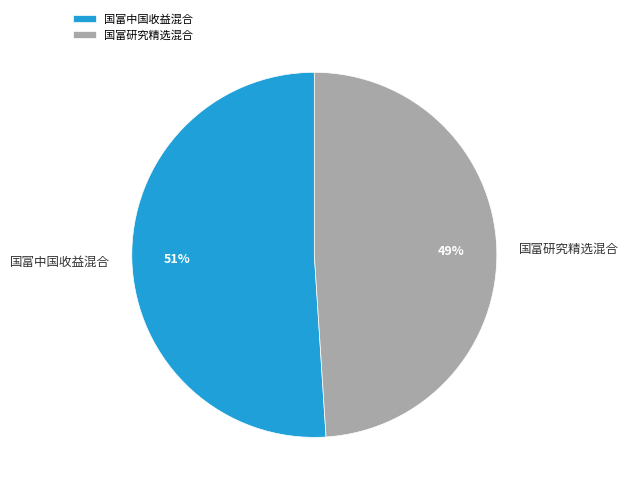

Is it true that 国富研究精选混合 is 49% of the pie?

True